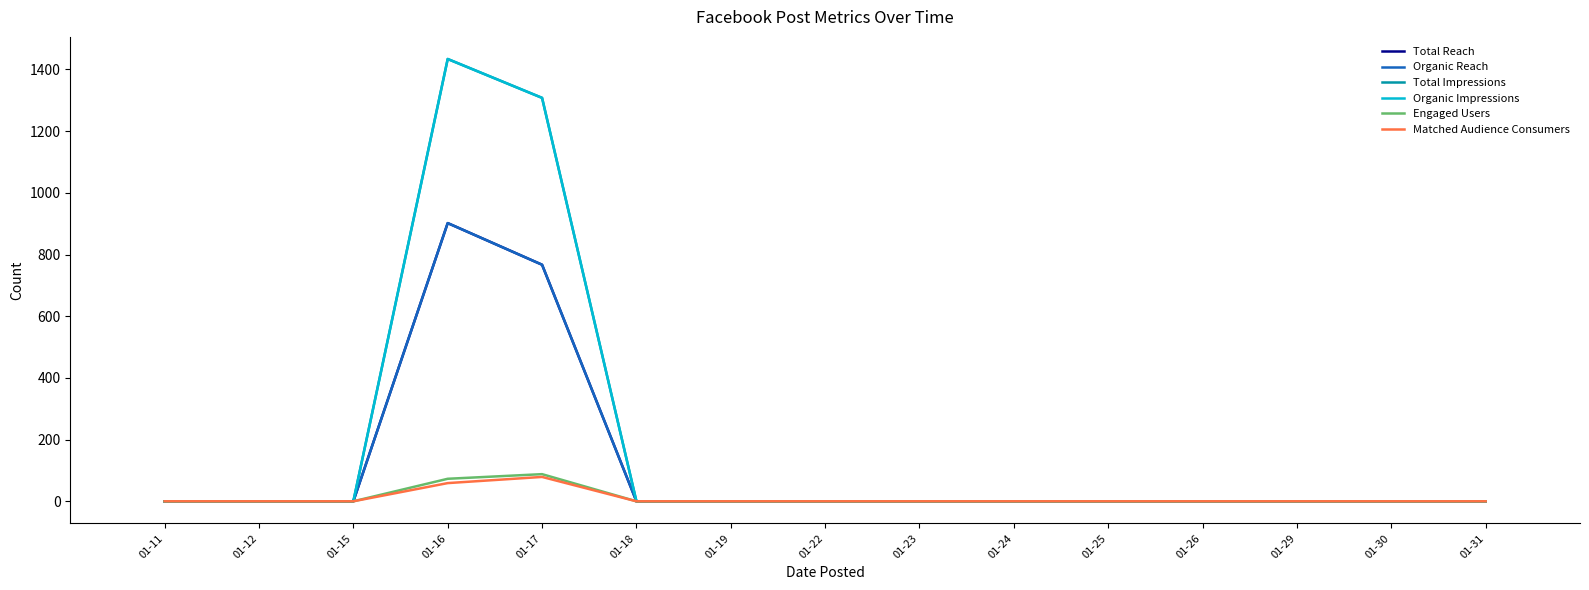

Is this an area chart (filled region under the line)?

No